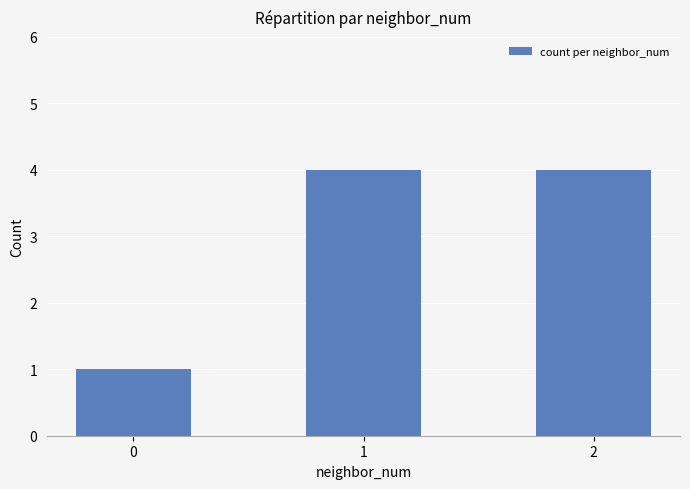

Reading left to right, what are all the values shown in this chart?

1	4	4